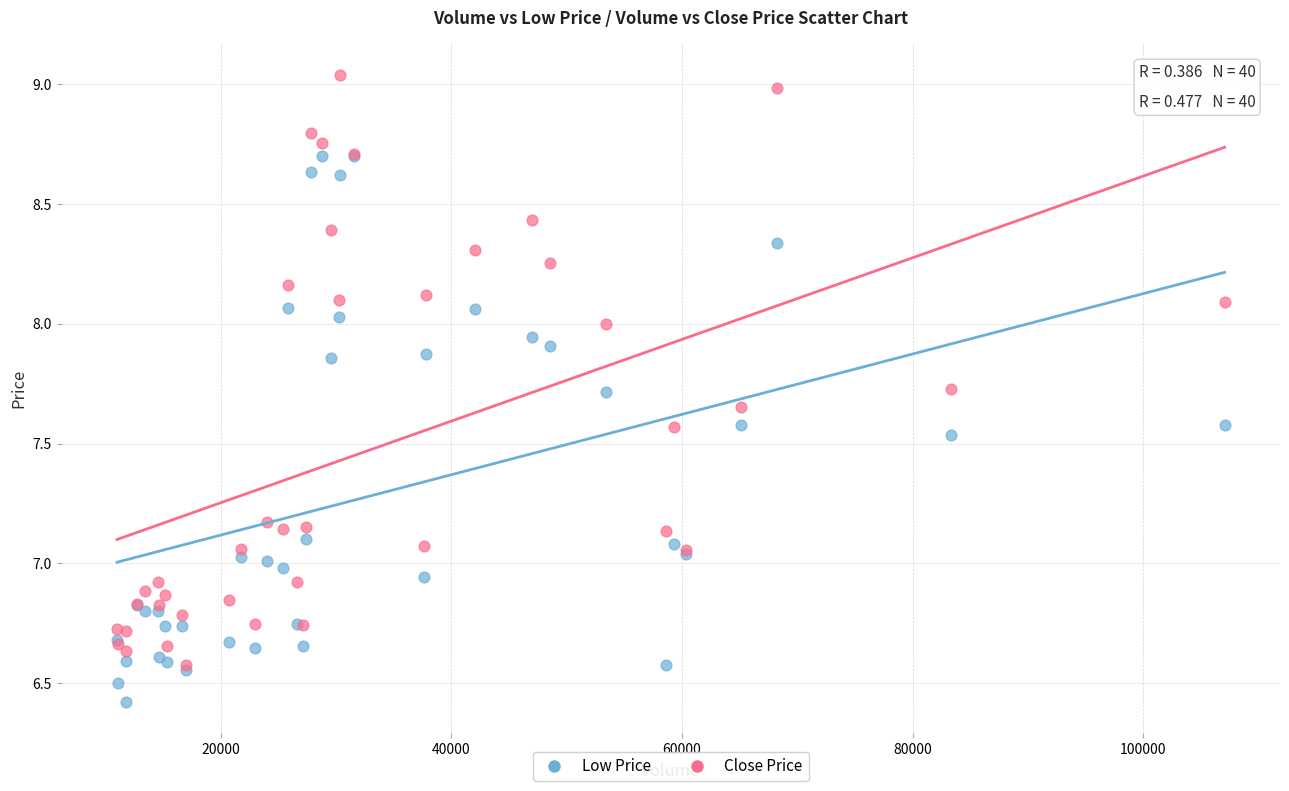

Which series has the largest Y range (max minus min)?

Close Price